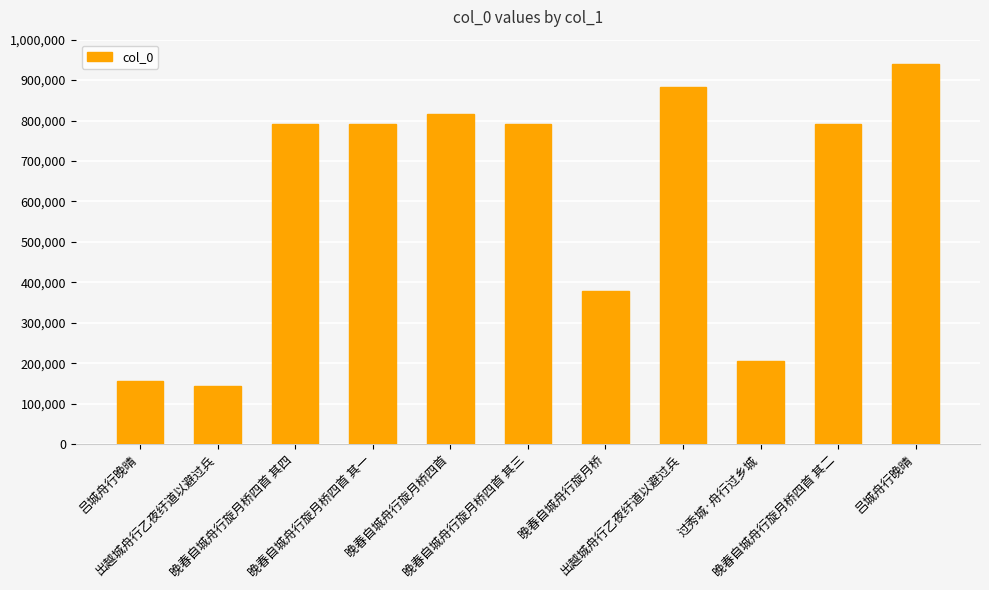

What is the maximum value shown in the chart?

938858